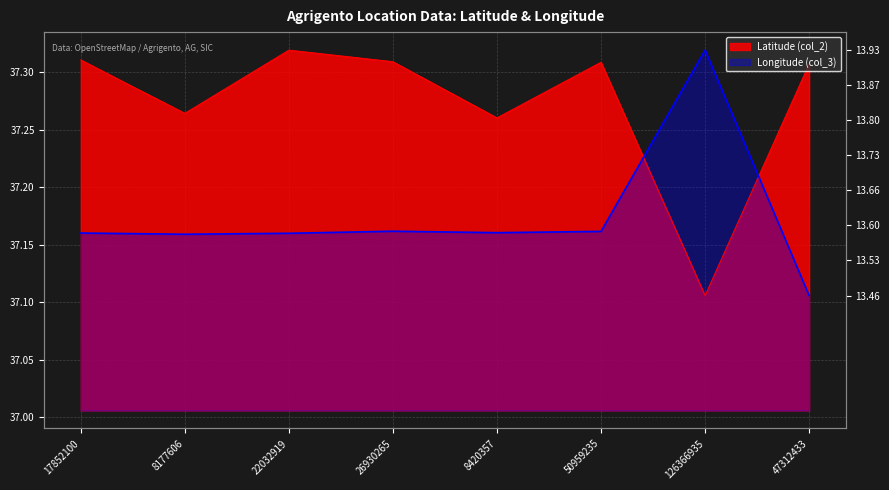

Count the number of categories in the chart.

8